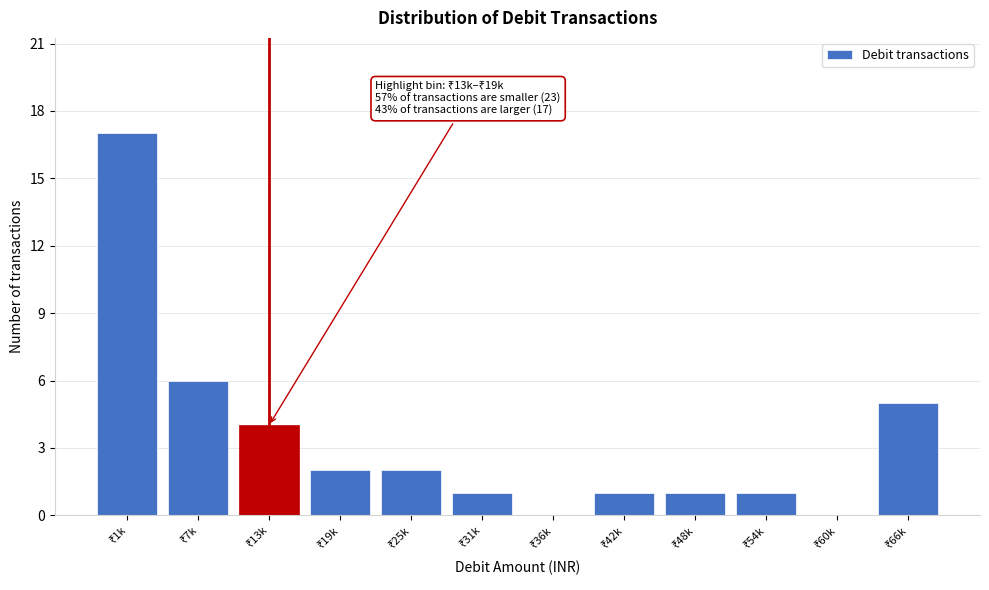

What is the maximum value shown in the chart?

17